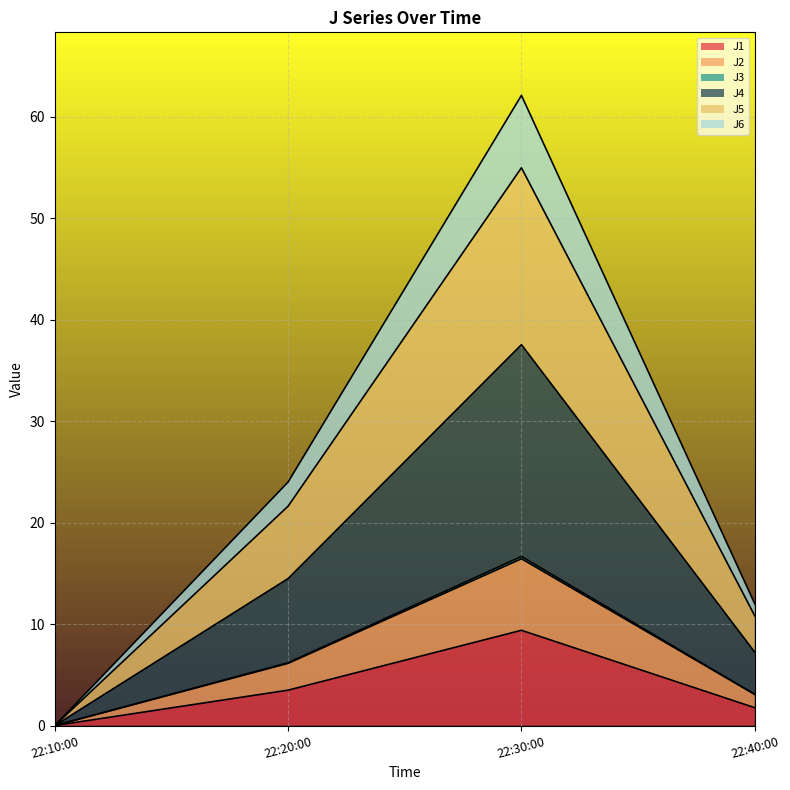

At which label does J1 reach its minimum?

22:10:00